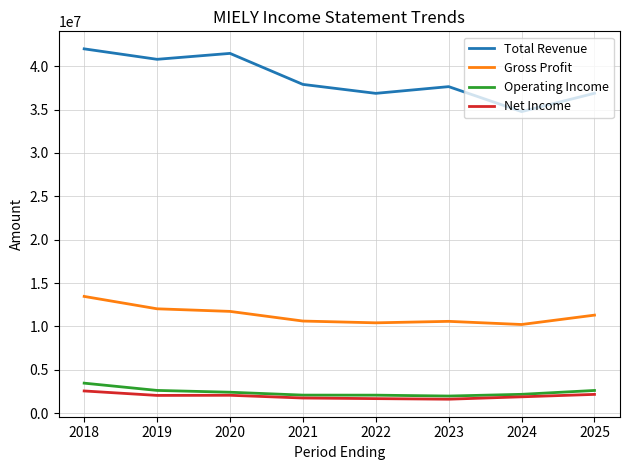

At which label does Gross Profit first exceed 11300400?

2018